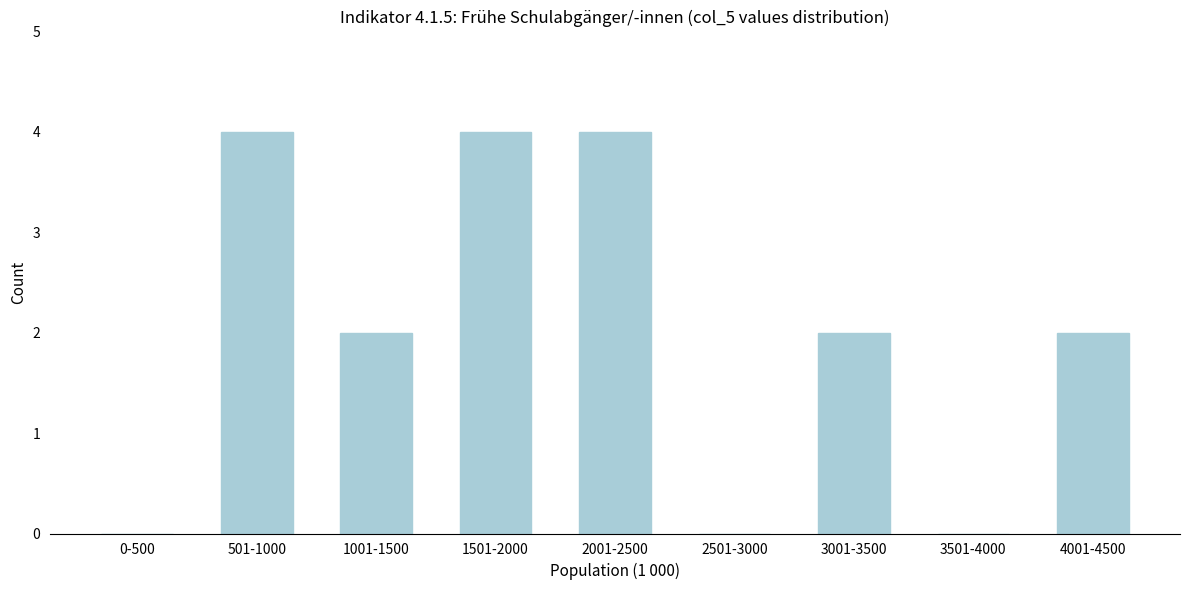

Reading left to right, list all the values displayed in this chart.

0-500=0	501-1000=4	1001-1500=2	1501-2000=4	2001-2500=4	2501-3000=0	3001-3500=2	3501-4000=0	4001-4500=2